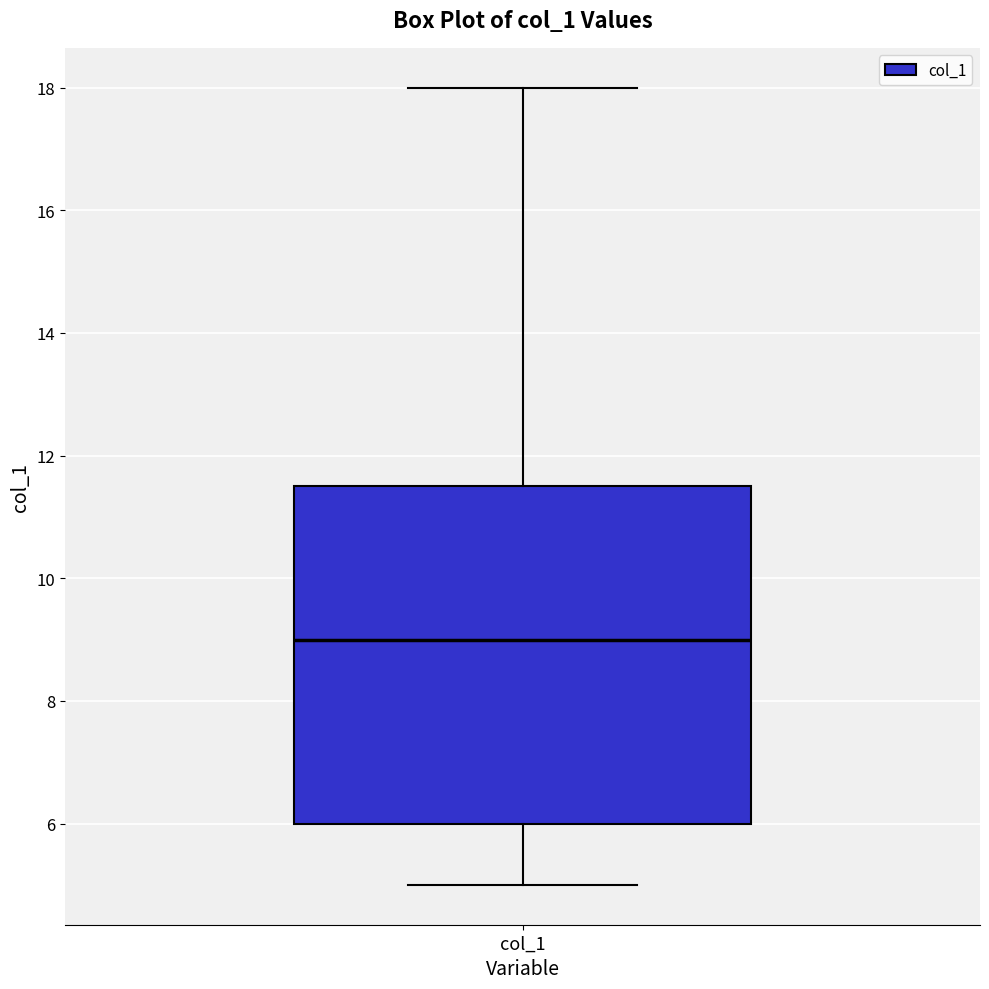

Read this box plot against the y-axis: the position of the median line, the range covered by the box, and the ends of both whiskers. The values are not printed on the chart, so give them approximately, as read against the axis.

median 9.0, box 6.0 to 11.6, whiskers 5.0 to 18.0